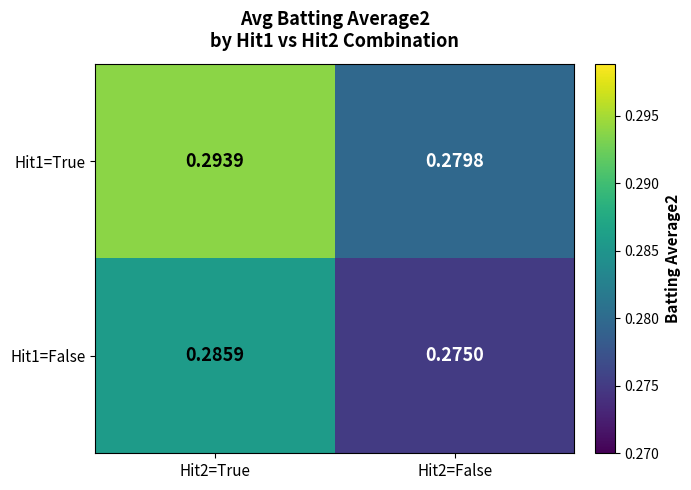

Reading left to right, what are all the values shown in this chart?

Hit1=True: Hit2=True=0.3	Hit2=False=0.3
Hit1=False: Hit2=True=0.3	Hit2=False=0.3